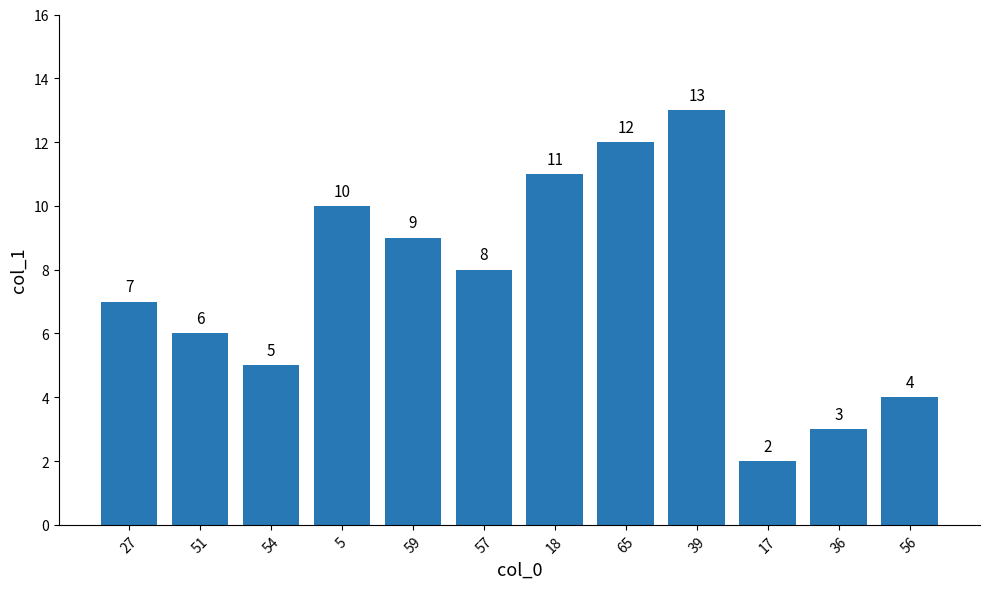

What is the minimum value shown in the chart?

2